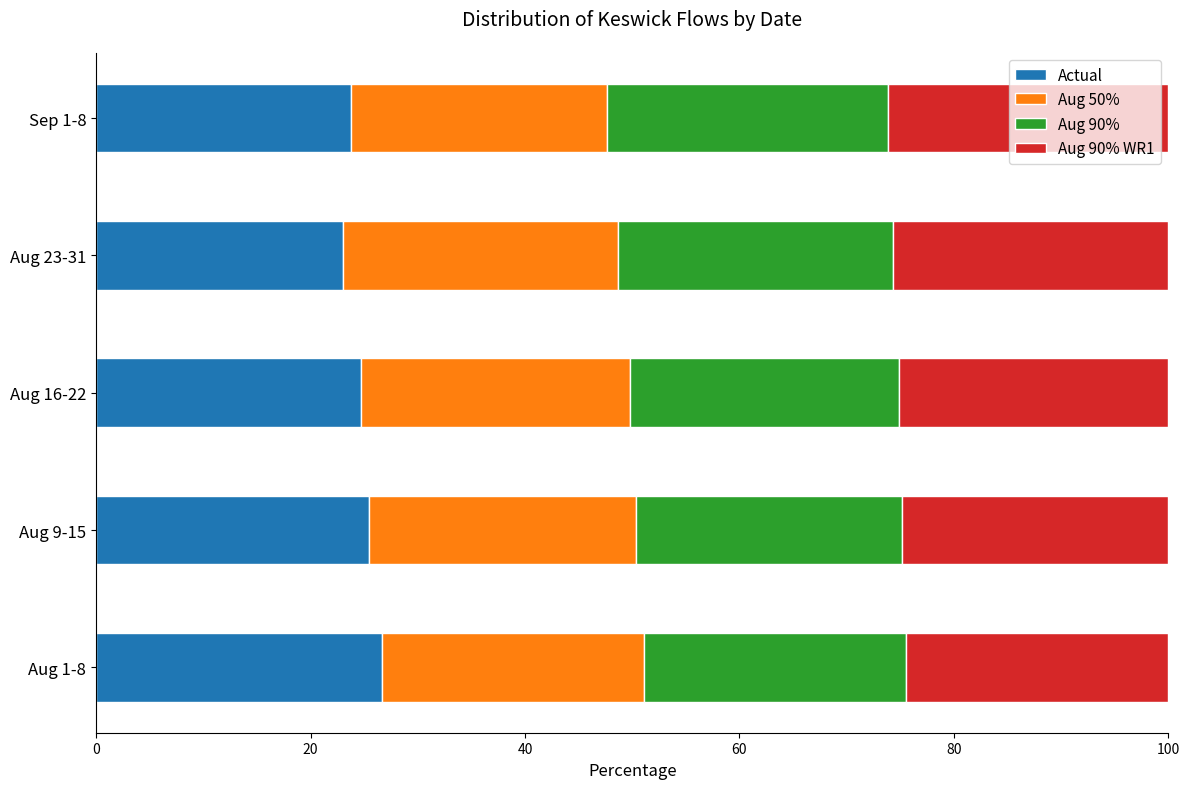

What is the average value of the Actual series?

24.7